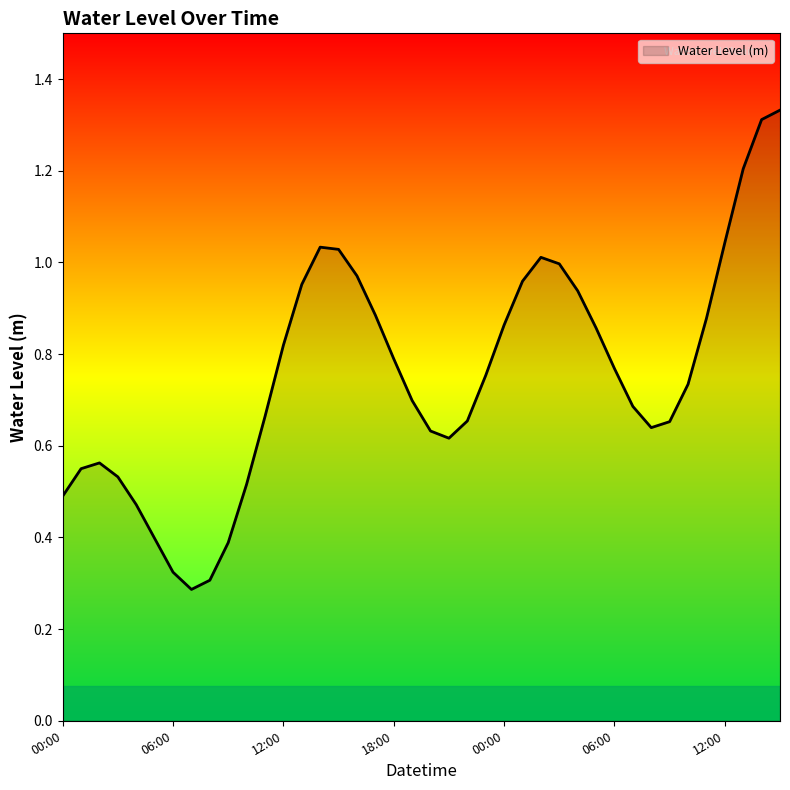

Does the chart have visible grid lines?

No